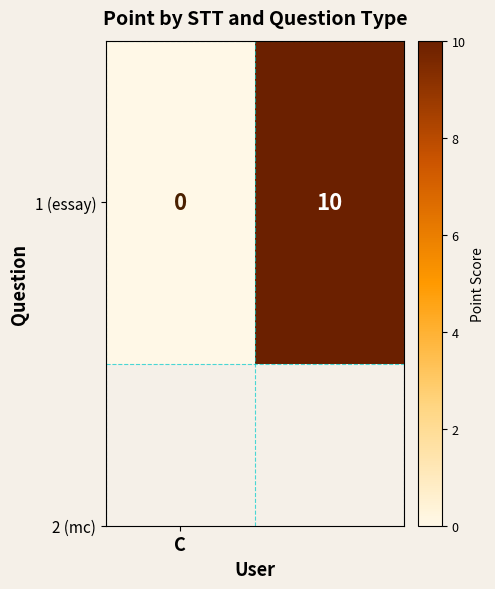

What is the change in value from C to 1?

+10